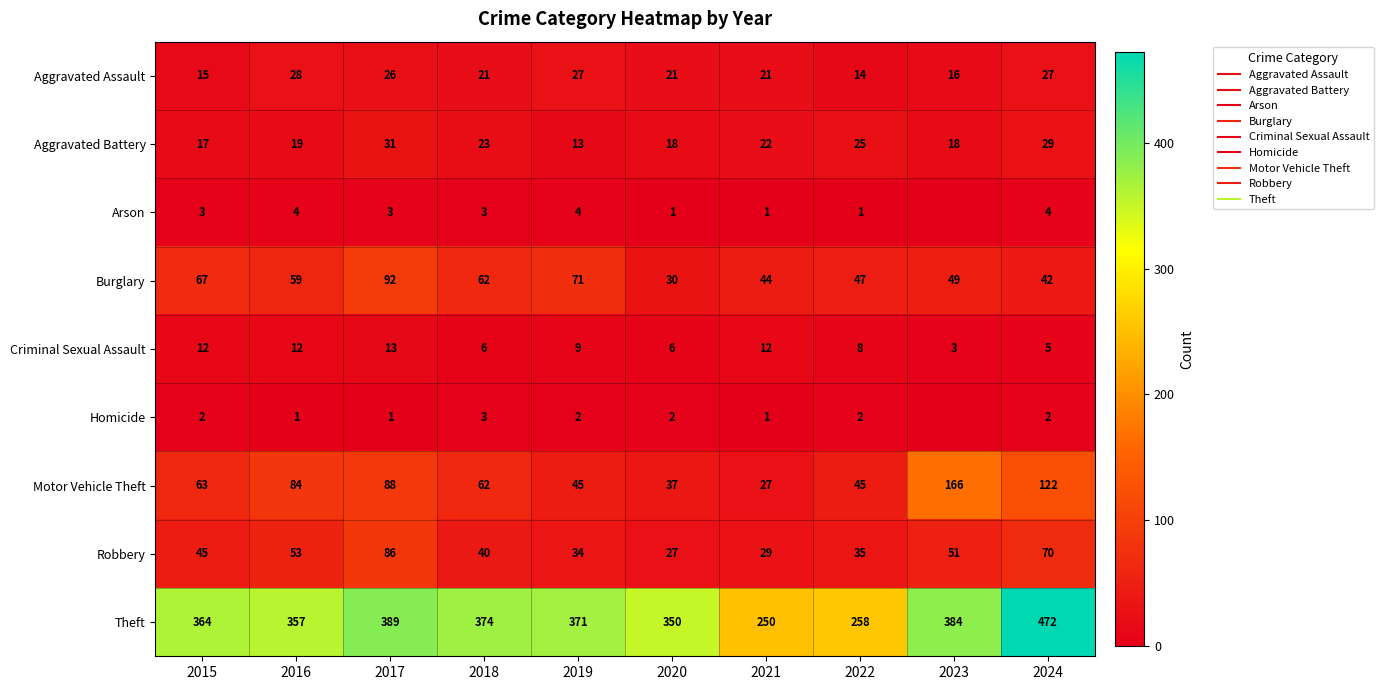

Between 2018 and 2024, which series saw the biggest shift?

Theft